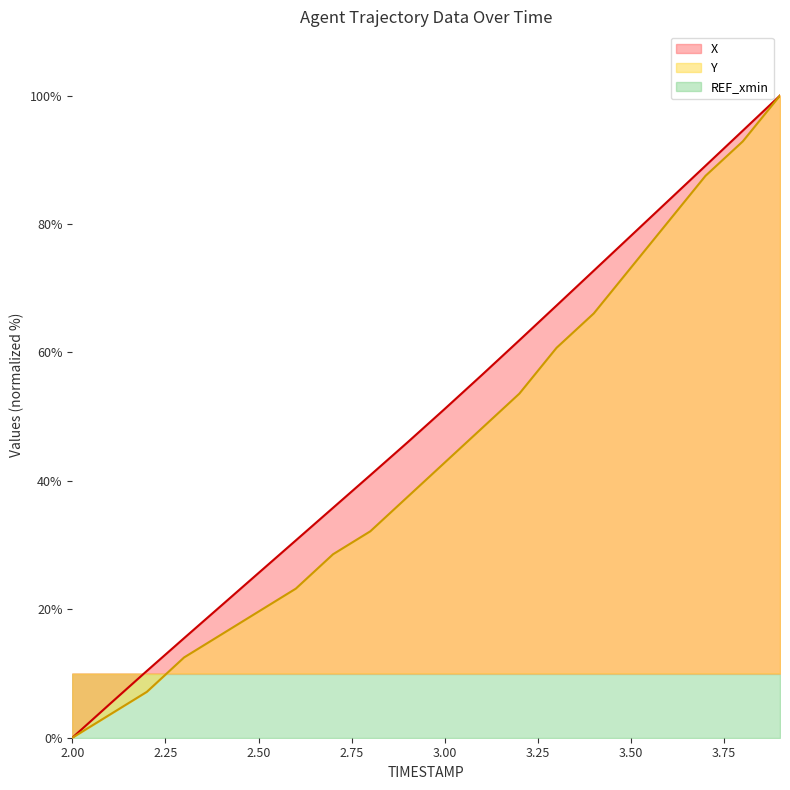

Which category has the lowest value in the X series?

2.00